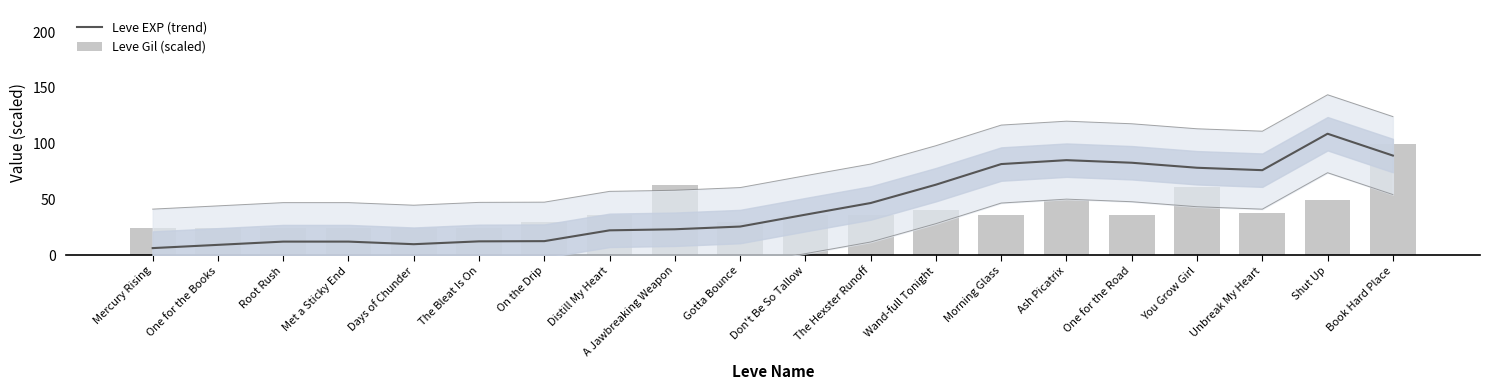

Reading left to right, extract all data points from this chart.

Leve EXP (trend): Mercury Rising=6.2	One for the Books=9.1	Root Rush=12.1	Met a Sticky End=12.1	Days of Chunder=9.7	The Bleat Is On=12.3	On the Drip=12.5	Distill My Heart=22.2	A Jawbreaking Weapon=23.1	Gotta Bounce=25.6	Don't Be So Tallow=36.2	The Hexster Runoff=46.7	Wand-full Tonight=63.2	Morning Glass=81.7	Ash Picatrix=85.2	One for the Road=82.9	You Grow Girl=78.4	Unbreak My Heart=76.2	Shut Up=108.9	Book Hard Place=89.3
Leve Gil (scaled): Mercury Rising=24.1	One for the Books=24.4	Root Rush=24.4	Met a Sticky End=24.6	Days of Chunder=23.9	The Bleat Is On=23.9	On the Drip=29.7	Distill My Heart=36.1	A Jawbreaking Weapon=62.6	Gotta Bounce=29.9	Don't Be So Tallow=36.3	The Hexster Runoff=36.1	Wand-full Tonight=40.8	Morning Glass=36.1	Ash Picatrix=49.1	One for the Road=35.9	You Grow Girl=60.7	Unbreak My Heart=37.4	Shut Up=49.1	Book Hard Place=100.0